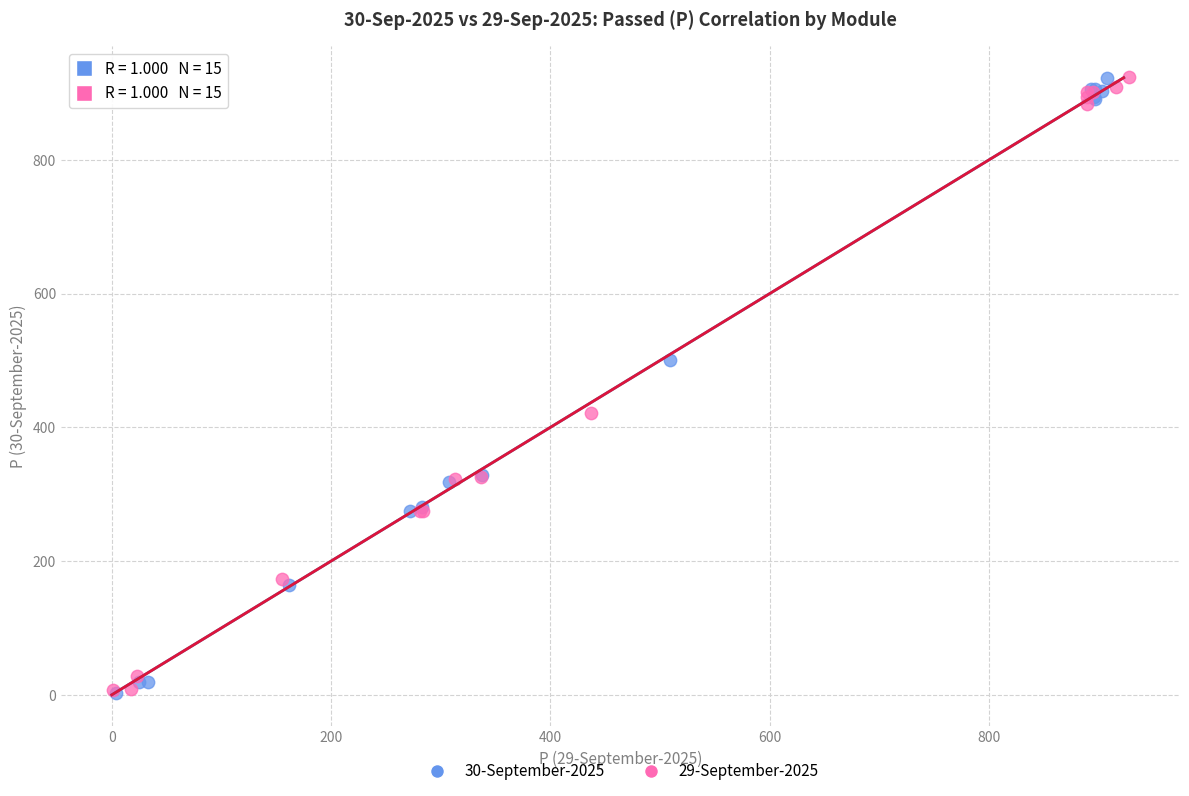

What are all the series names shown in the legend?

30-September-2025, 29-September-2025